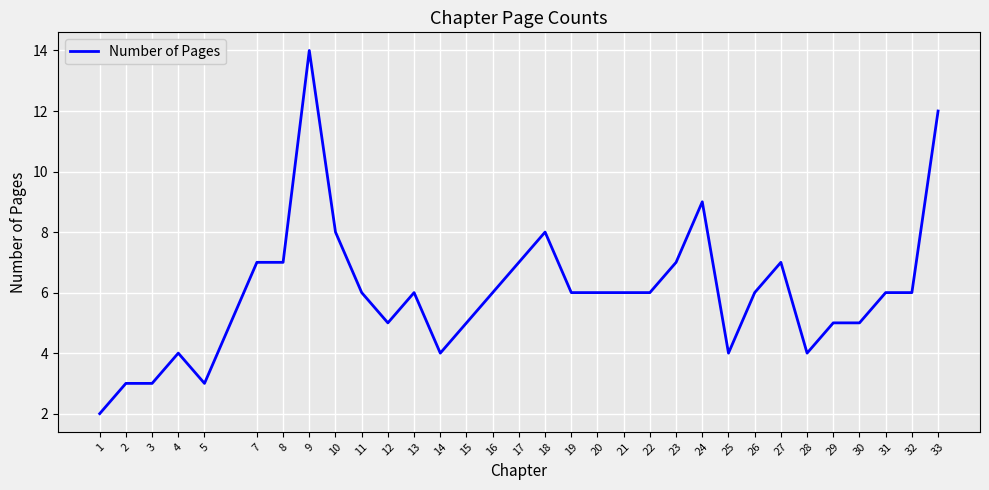

The chart shows a value of 4 at 25. True or false?

True